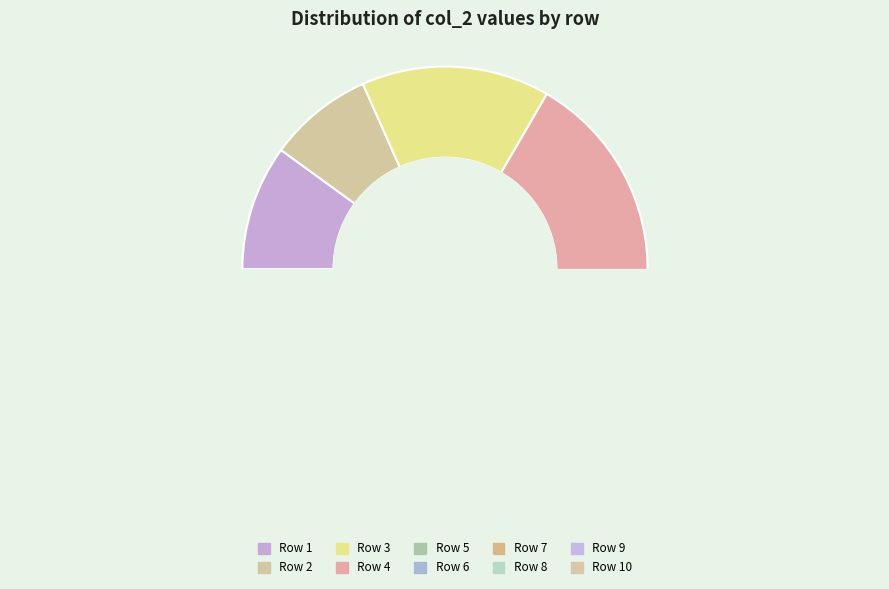

Approximately how many times larger is the value at 9 compared to 1?

1.2